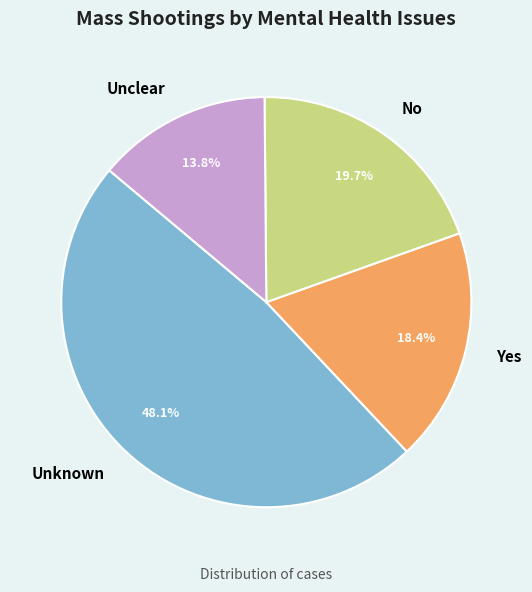

Approximately how many times larger is the value at Unknown compared to Yes?

2.6